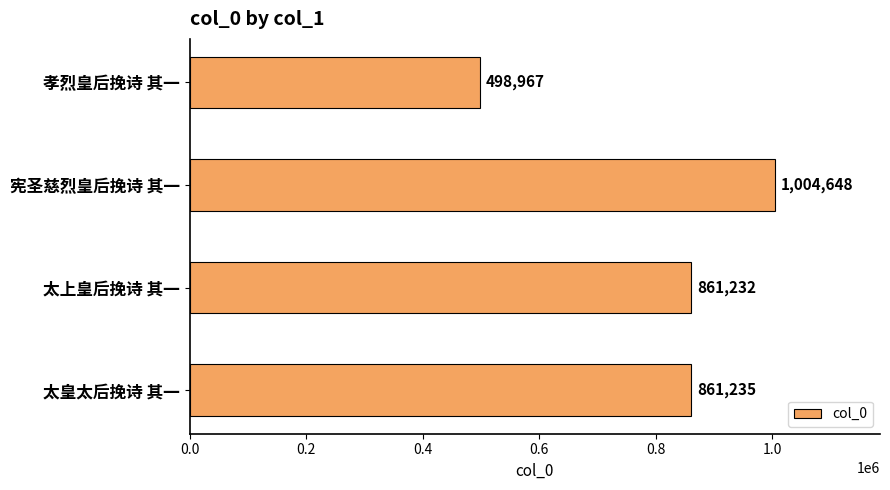

What is the difference between the second highest and second lowest values?

3